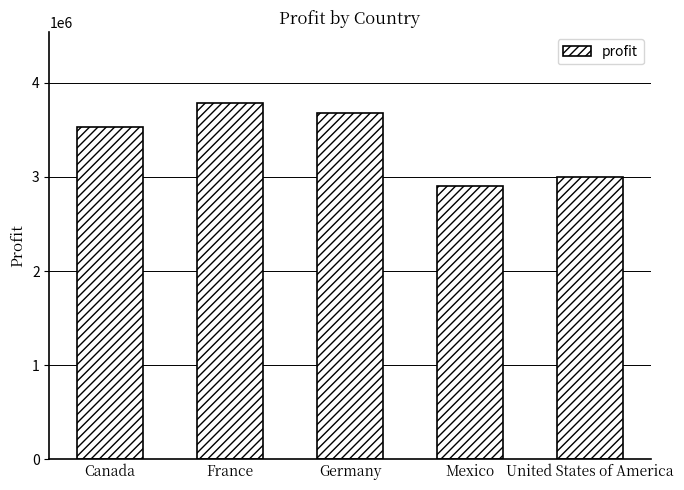

How many bars are there in total?

5